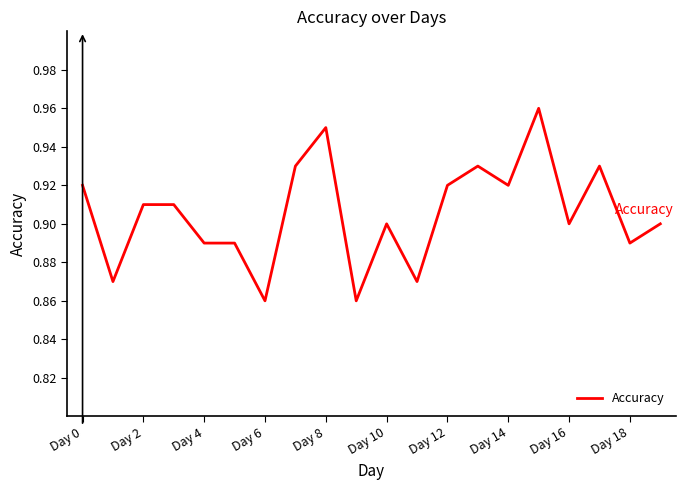

Does the chart display data point markers on the line(s)?

No